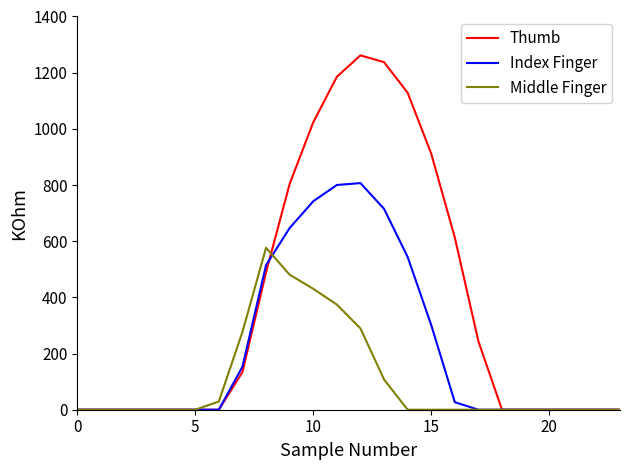

Reading left to right, extract all data points from this chart.

Thumb: 0.0	0.0	0.0	0.0	0.0	0.0	0.0	134.3	489.3	804.0	1023.2	1185.2	1261.6	1237.4	1128.6	911.8	613.0	243.5	0.0	0.0	0.0	0.0	0.0	0.0
Index Finger: 0.0	0.0	0.0	0.0	0.0	0.0	0.0	153.2	514.8	646.9	742.1	800.2	806.9	715.3	544.1	301.4	26.8	0.0	0.0	0.0	0.0	0.0	0.0	0.0
Middle Finger: 0.0	0.0	0.0	0.0	0.0	0.0	29.3	276.9	576.6	480.7	430.5	374.4	289.5	107.8	0.0	0.0	0.0	0.0	0.0	0.0	0.0	0.0	0.0	0.0